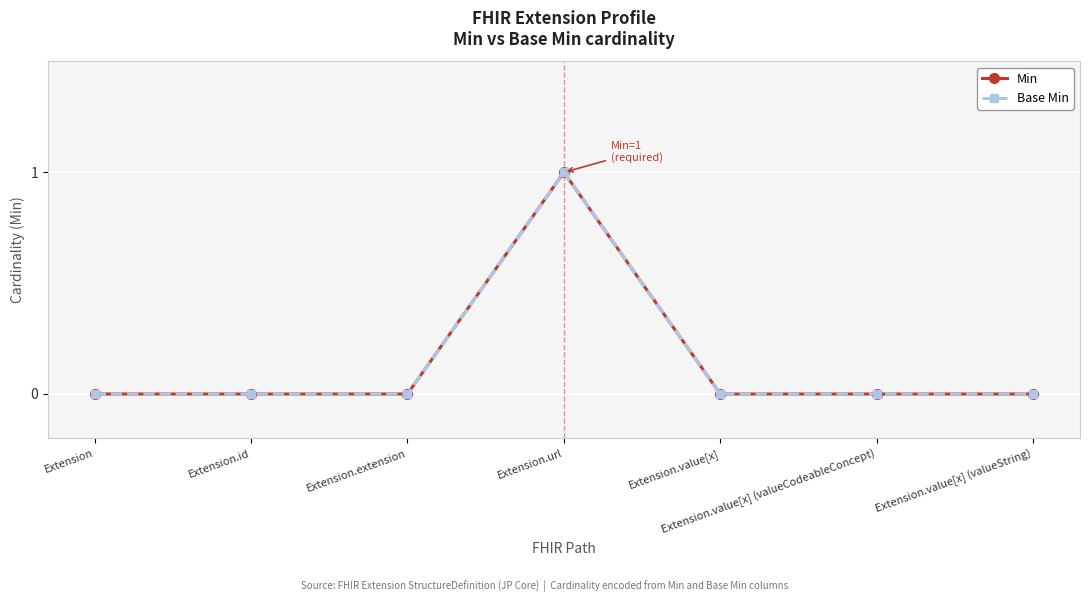

Is this an area chart (filled region under the line)?

No